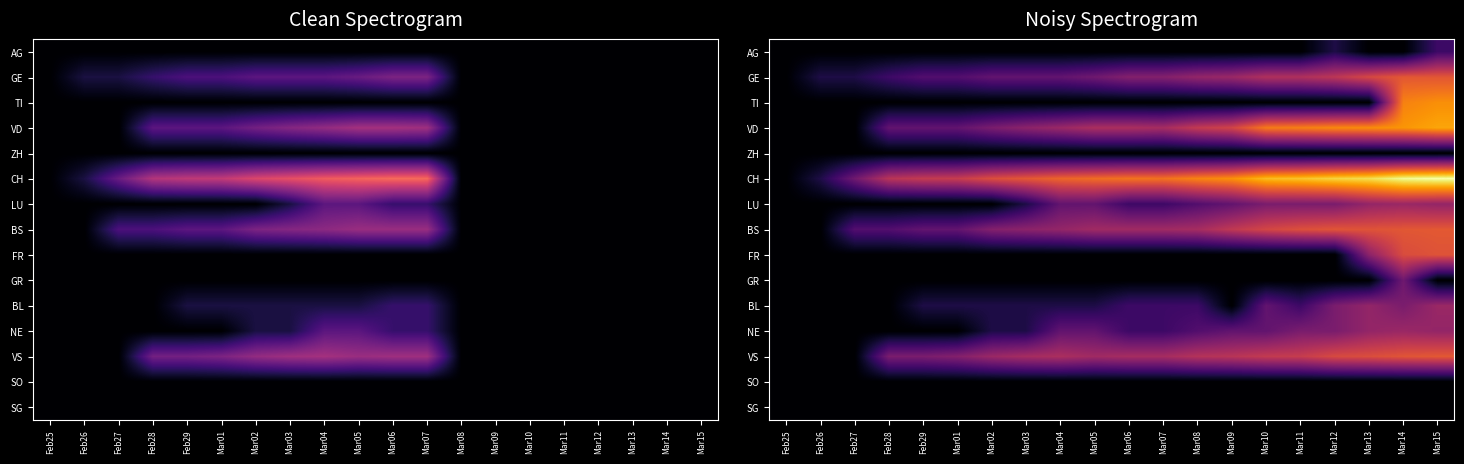

The BL series shows 1.0 at Feb29. True or false?

False